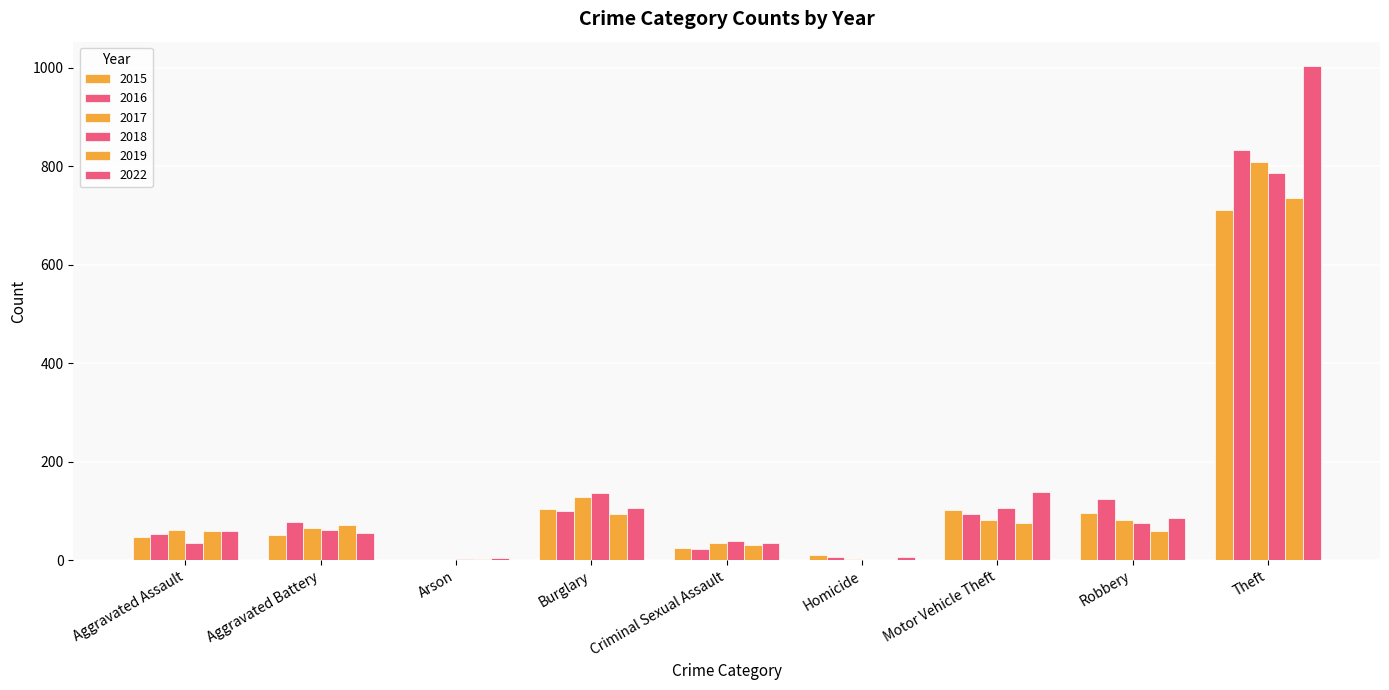

Are the bars horizontal?

No